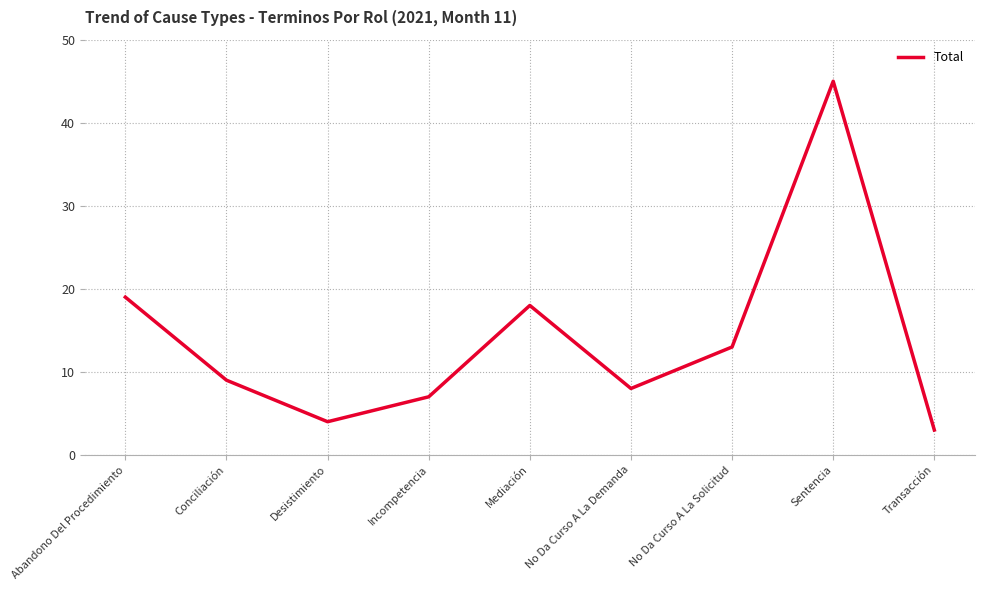

The value at Transacción is 5. True or false?

False